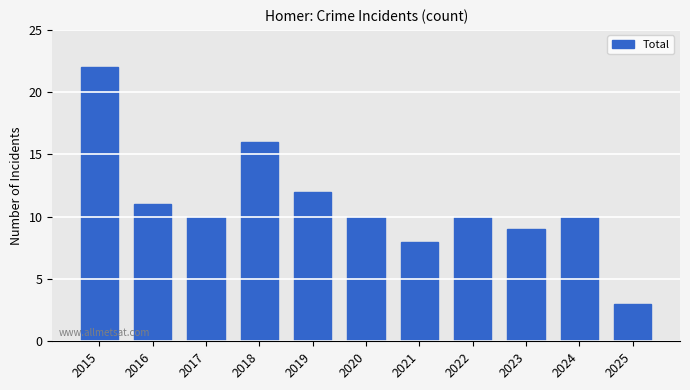

Is it true that the value at 2021 is 8?

True